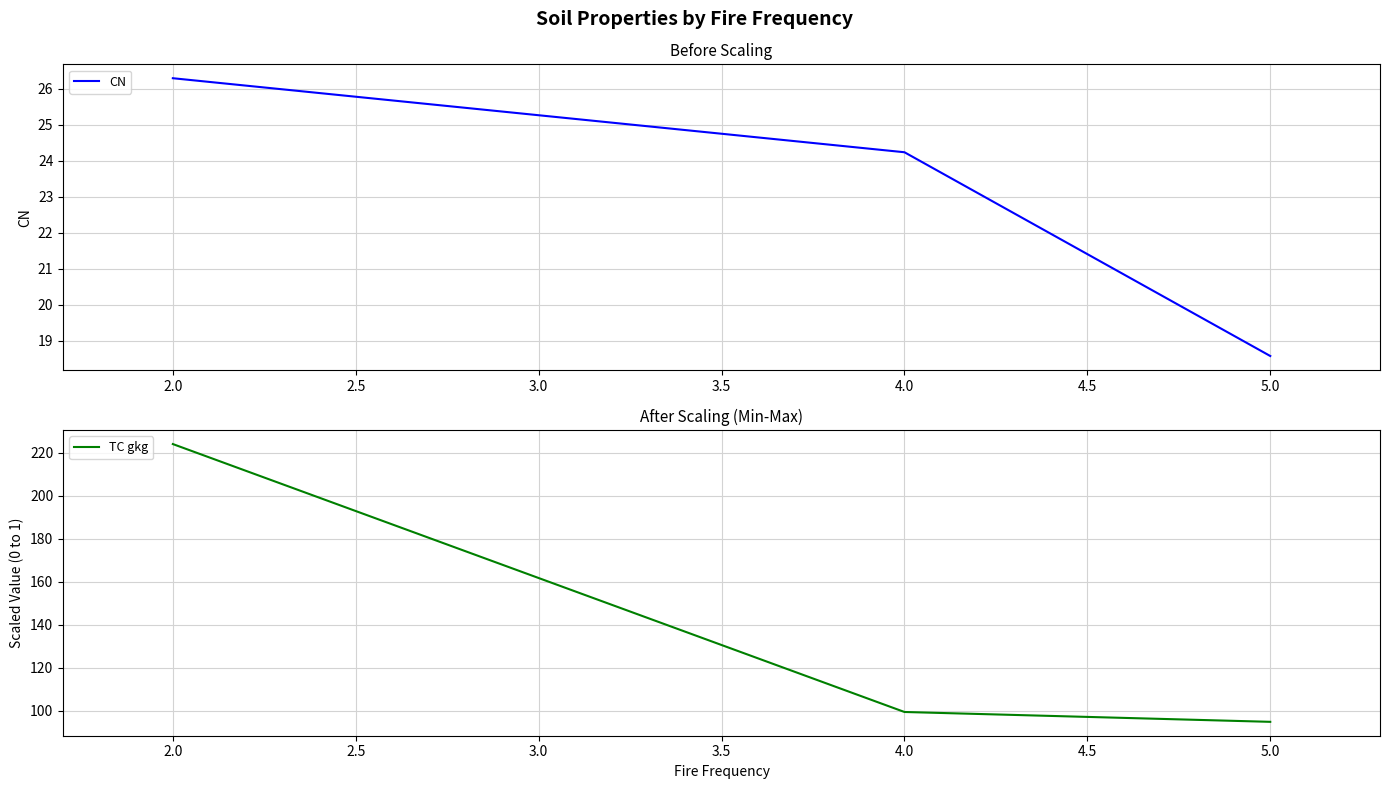

The CN series shows 18.6 at 5.0. True or false?

True